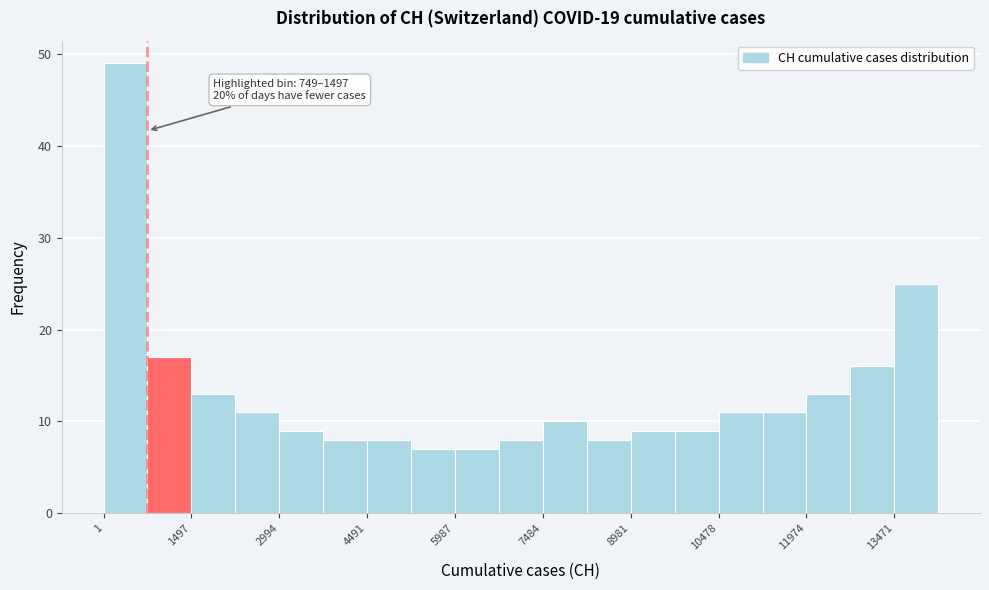

Read against the x-axis, roughly where is the centre of the tallest bar?

400